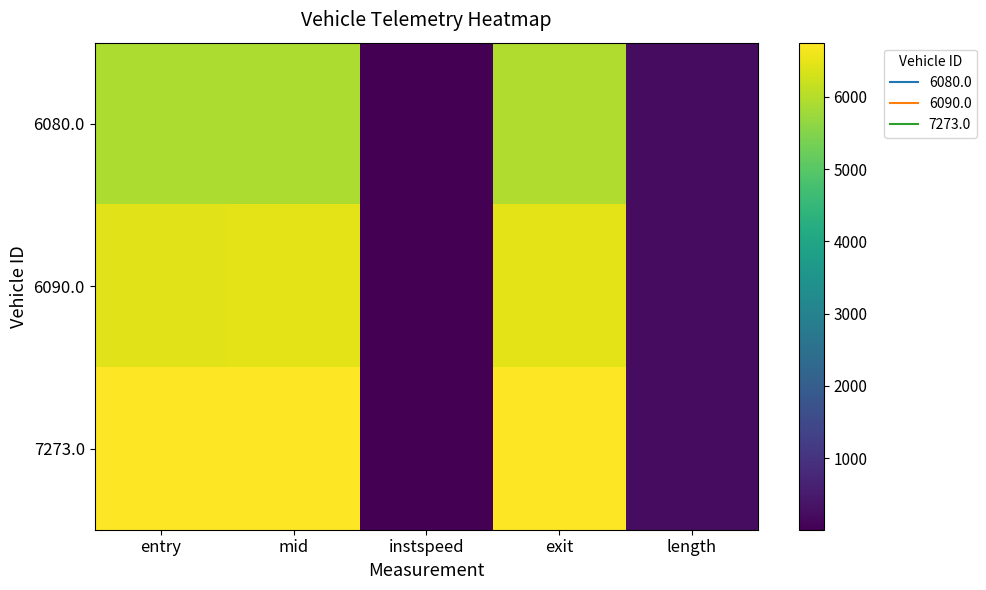

List the series in order of their overall mean, lowest first.

6080.0, 6090.0, 7273.0